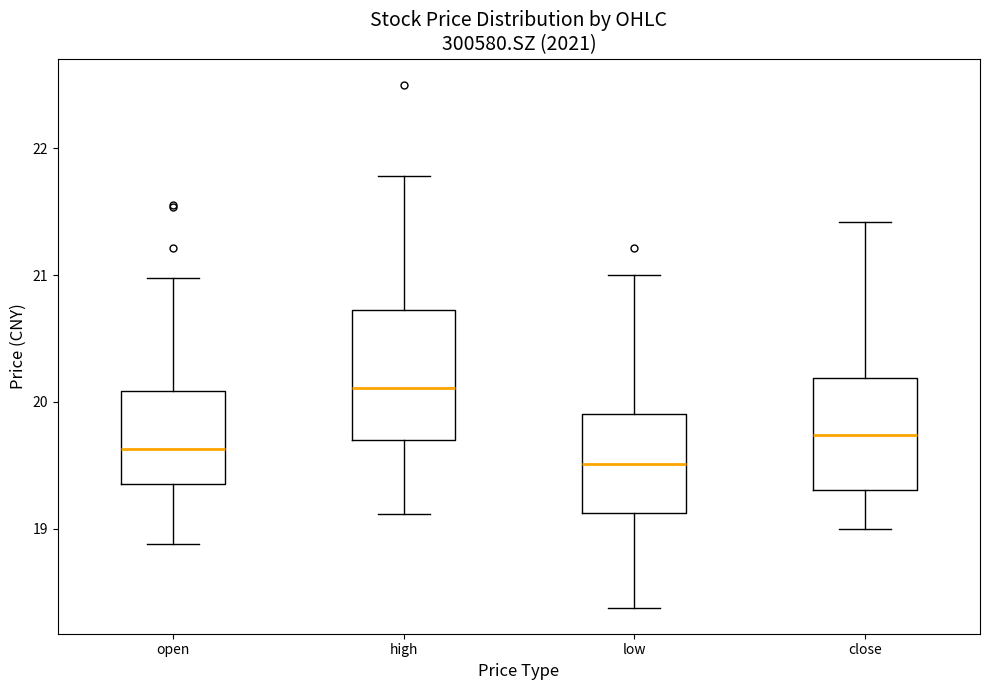

Where does the lower whisker of the box for close end on the y-axis? The values are not printed on the chart, so give them approximately, as read against the axis.

19.0